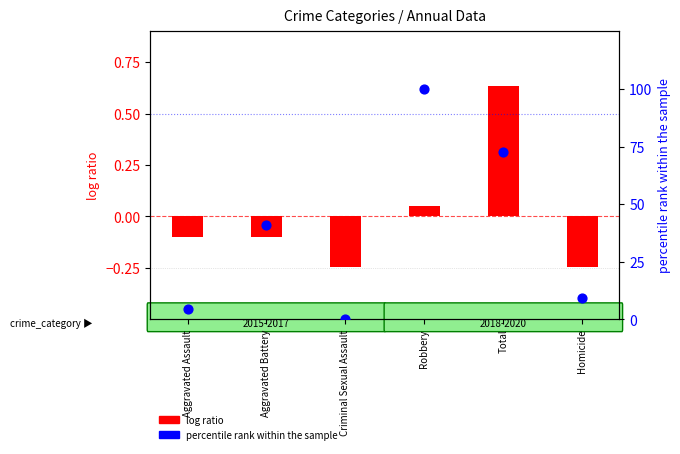

What are all the series names shown in the legend?

log ratio, percentile rank within the sample